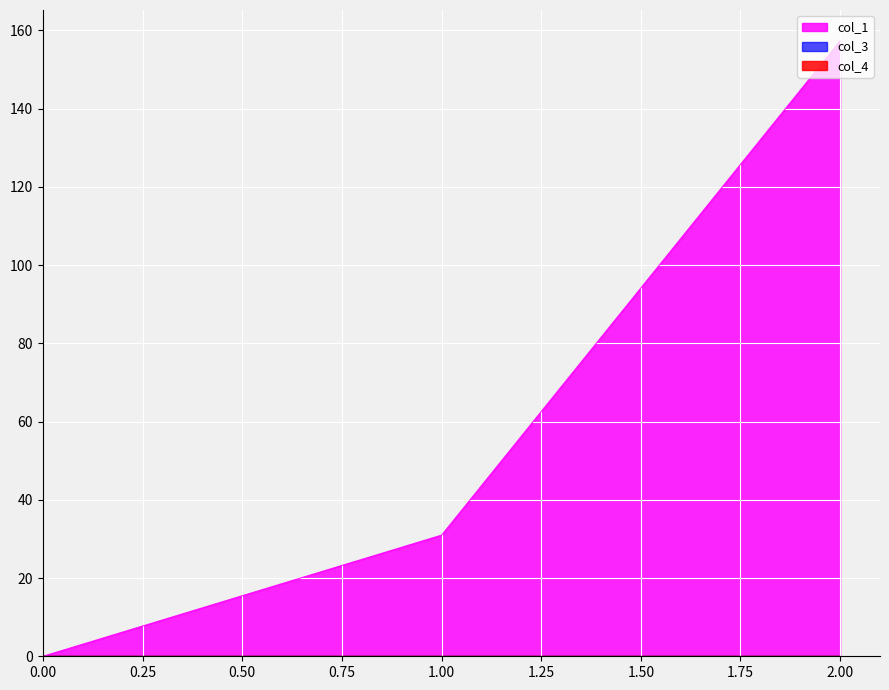

How many values in col_1 are above zero?

2